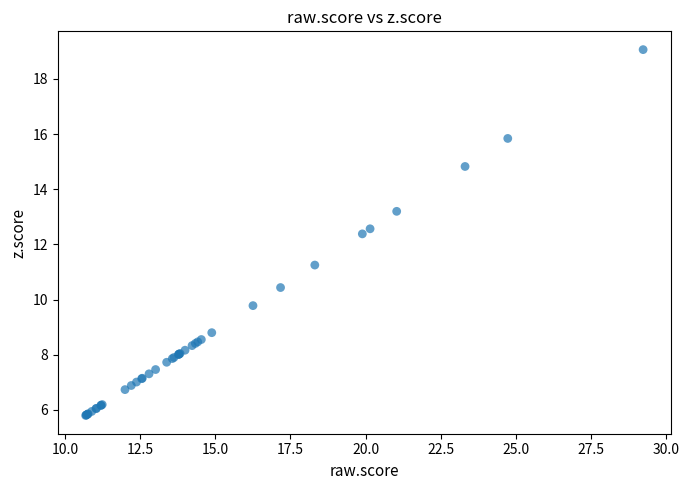

What Y value in the scatter plot is closest to 12?

12.4